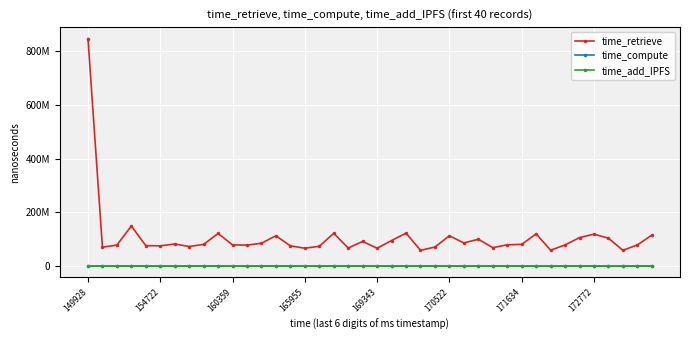

Is this an area chart (filled region under the line)?

No